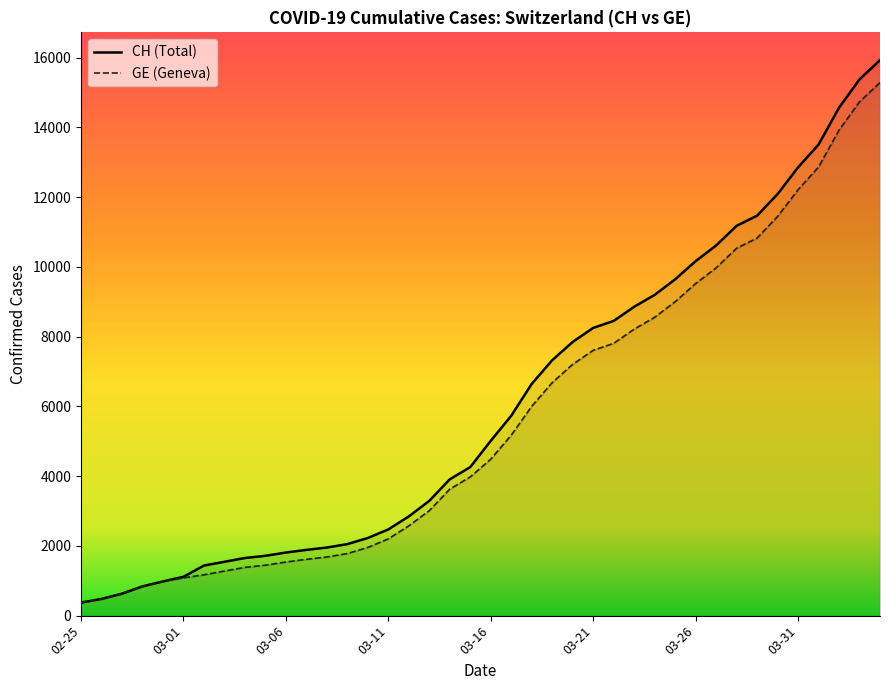

True or false: GE and CH intersect in this chart.

False